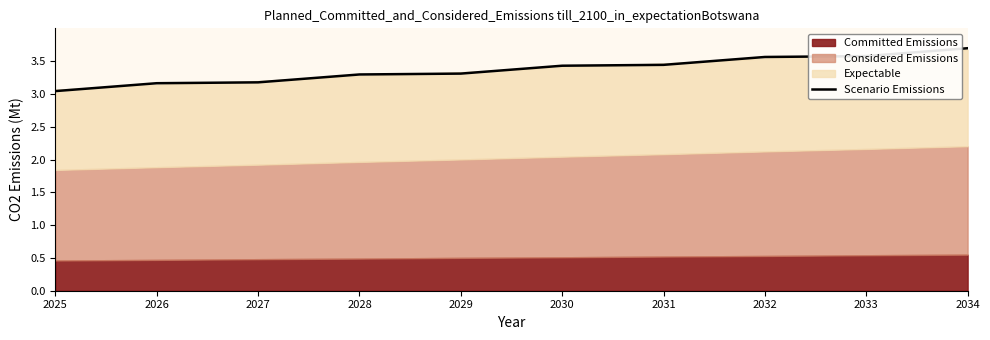

Between 2033 and 2026, which is larger?

2033